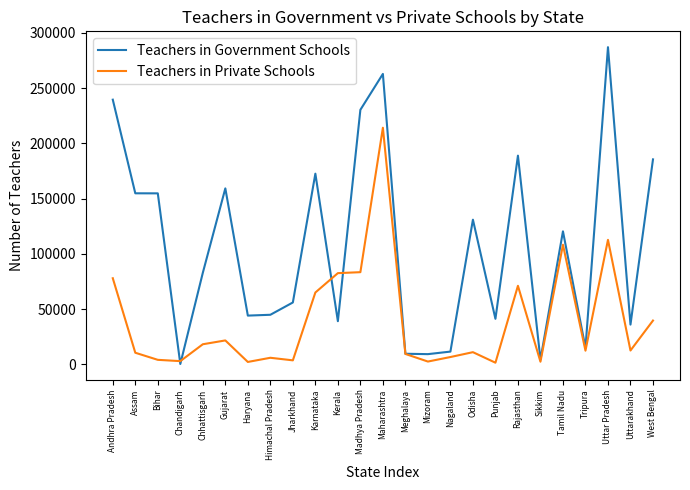

What is the sum of all Teachers in Private Schools values?

983615